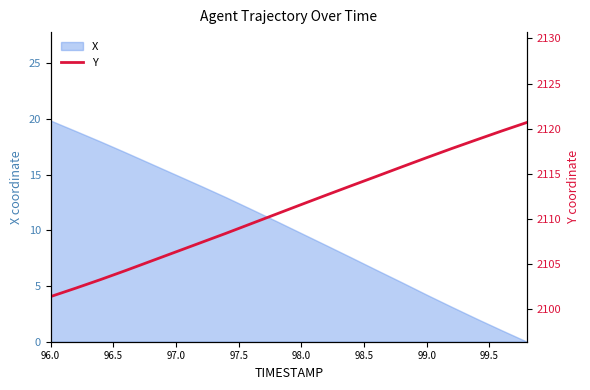

The X series shows 4.4 at 97.0. True or false?

False